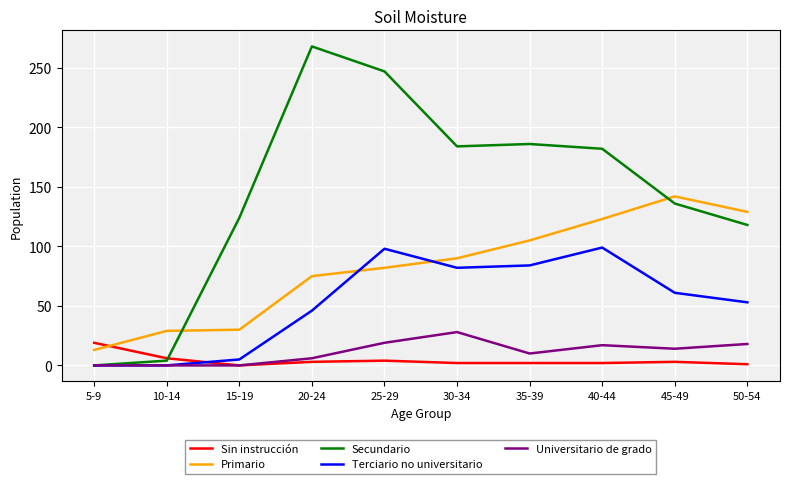

The value of Sin instrucción at 15-19 is 0. True or false?

True